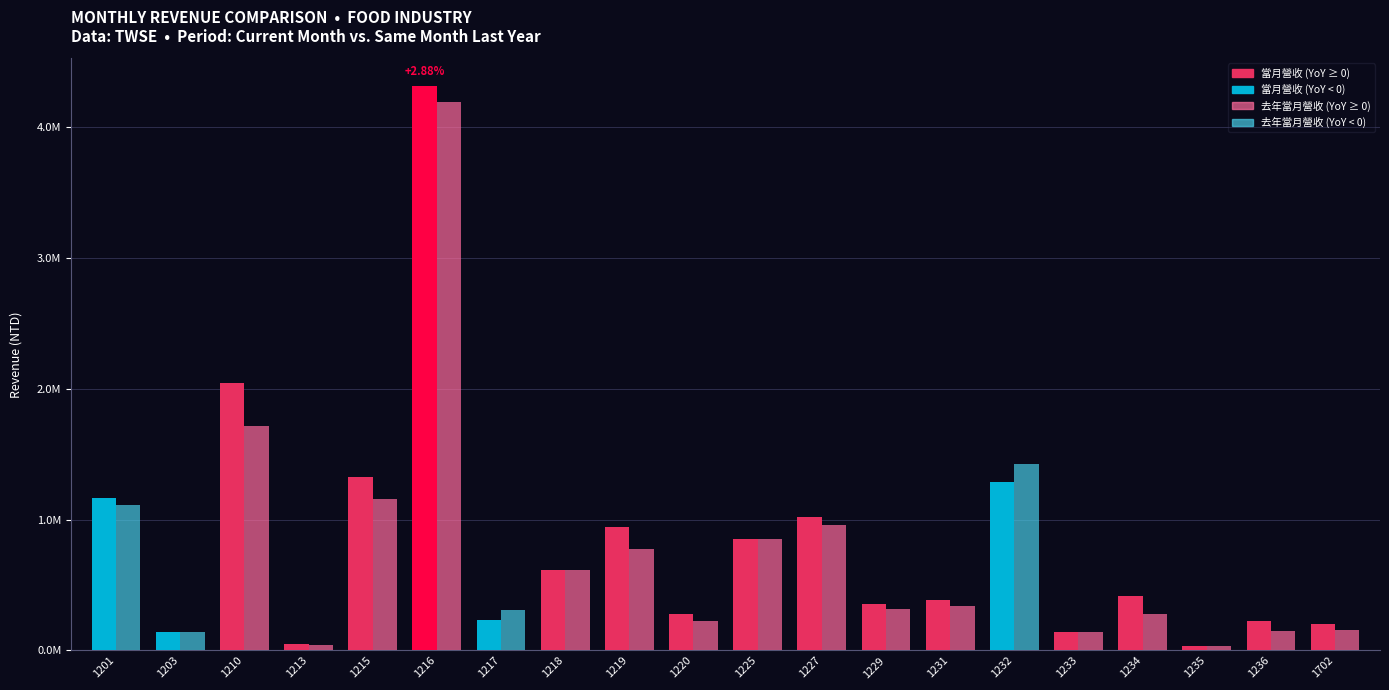

Is the value of 去年當月營收 at 1234 greater than the value of 當月營收 at 1225?

No